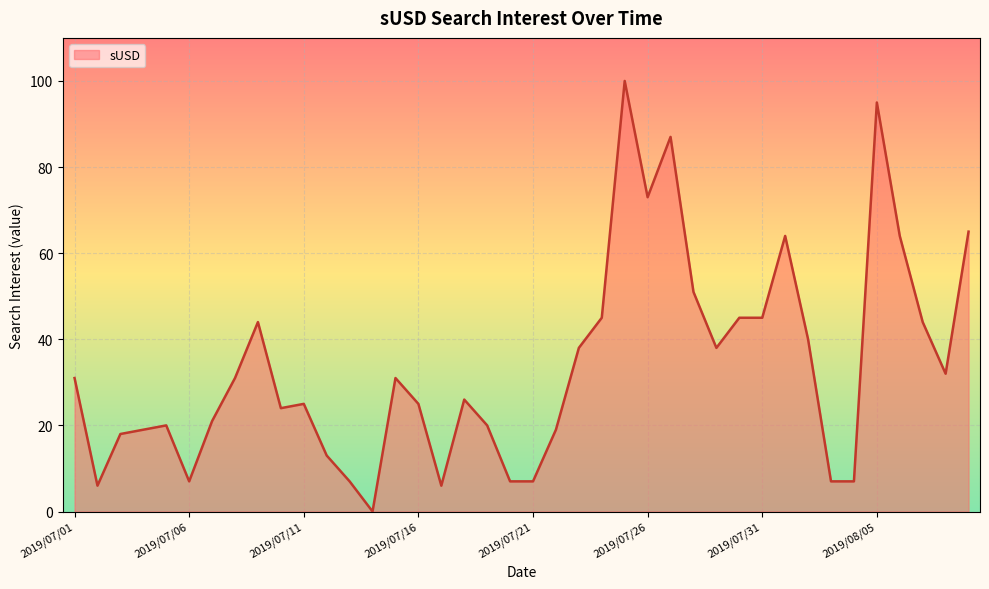

What is the difference between the maximum and second lowest values?

94